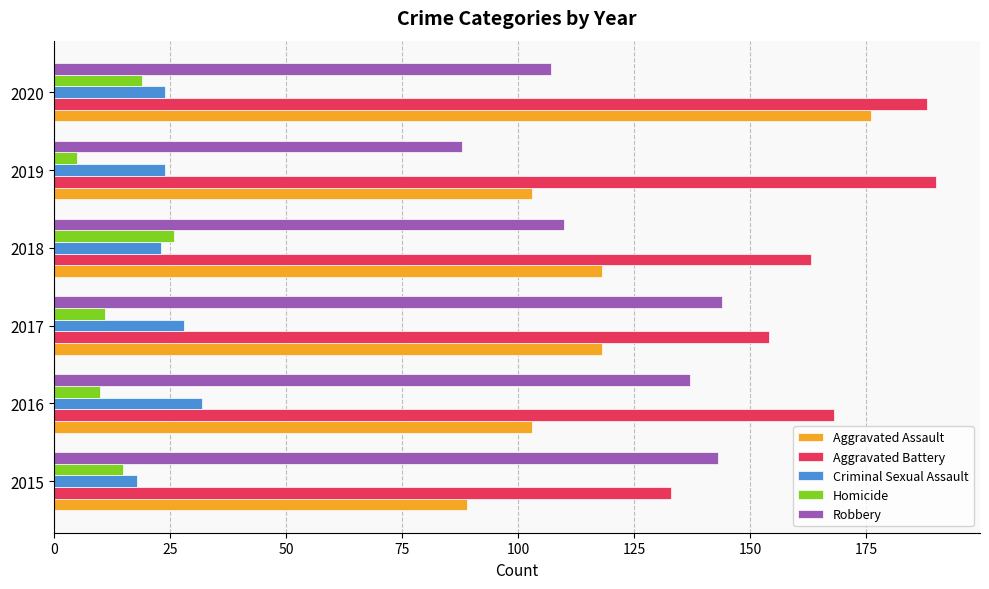

What is the difference between the second highest and second lowest values in the Robbery series?

36